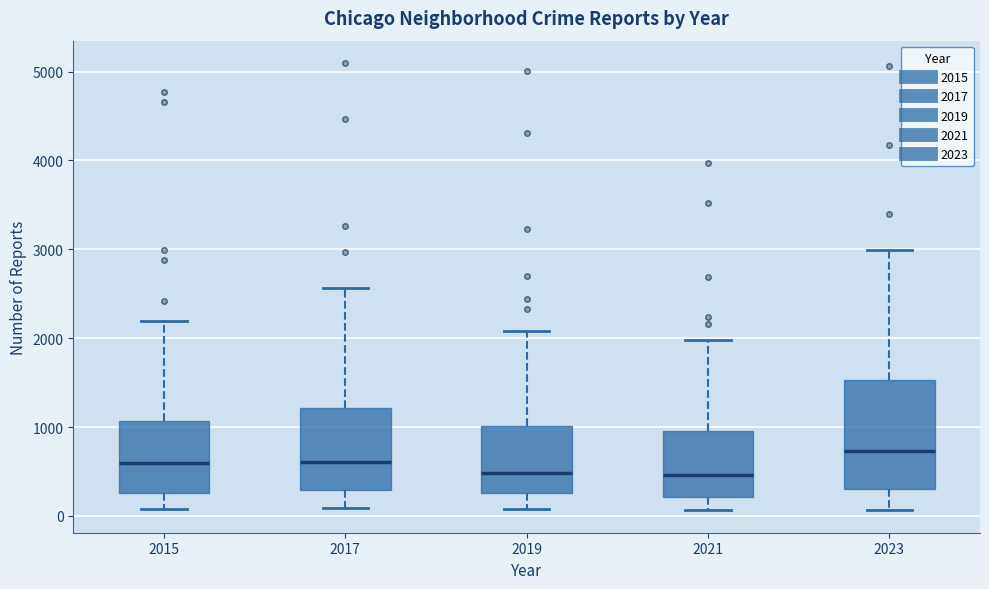

Which box is the tallest, from its lower edge to its upper edge?

2023